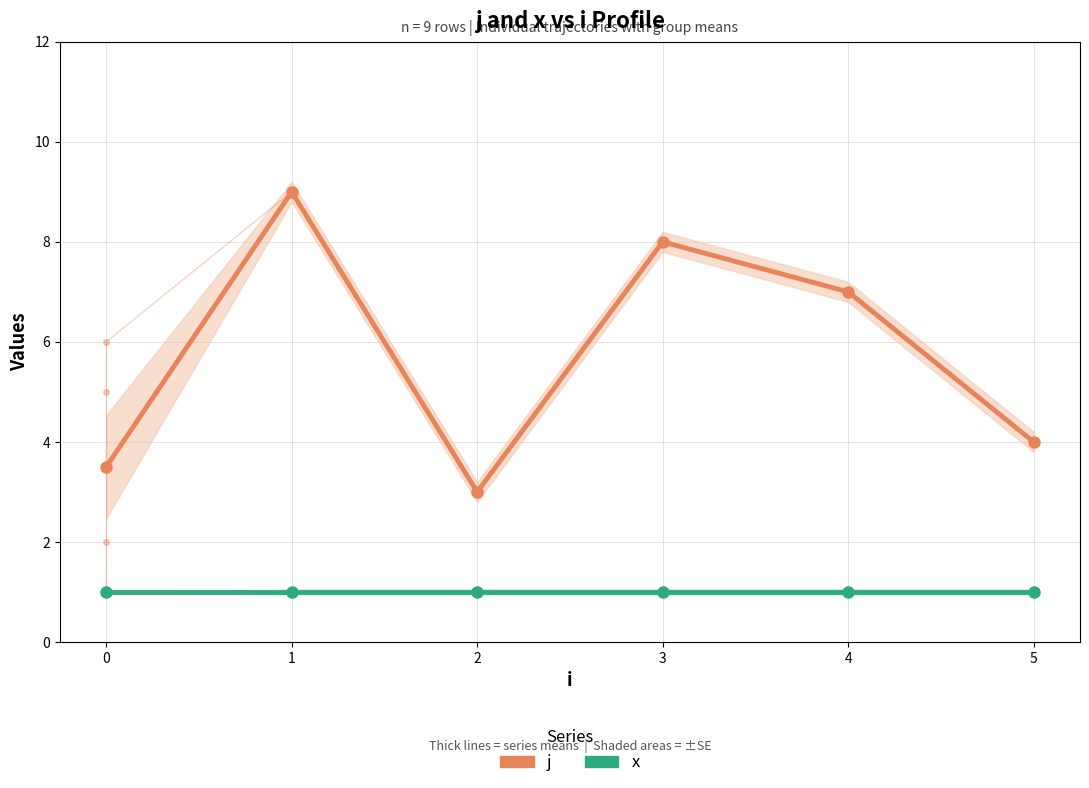

Reading left to right, list all the values displayed in this chart.

j: 3.5	9.0	3.0	8.0	7.0	4.0
x: 1.0	1.0	1.0	1.0	1.0	1.0